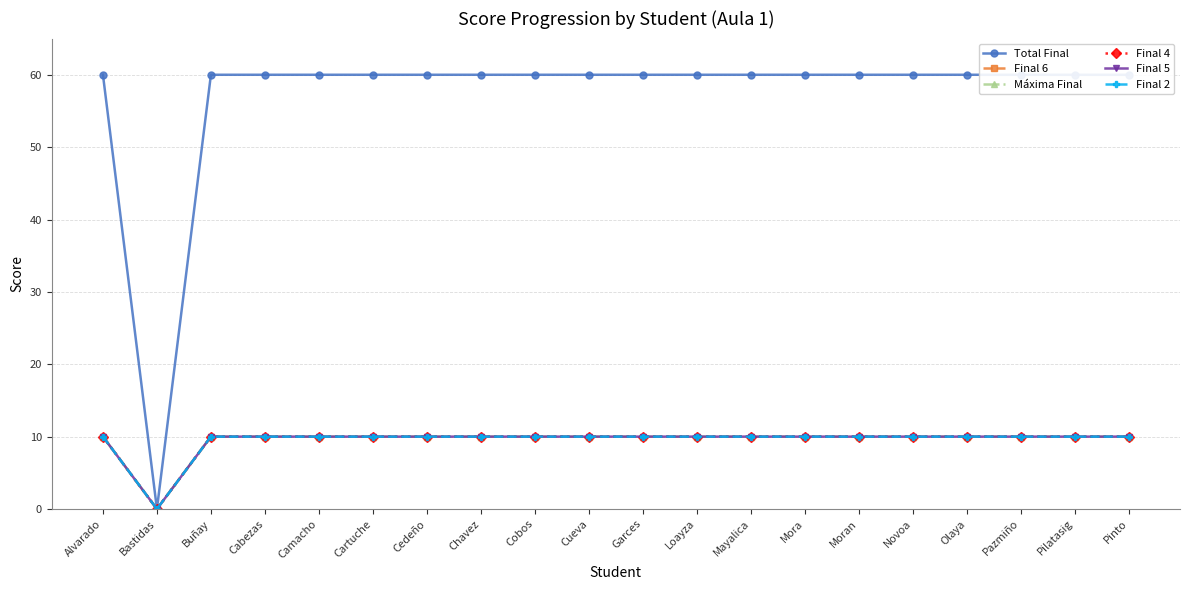

What is the maximum value for Final 6?

10